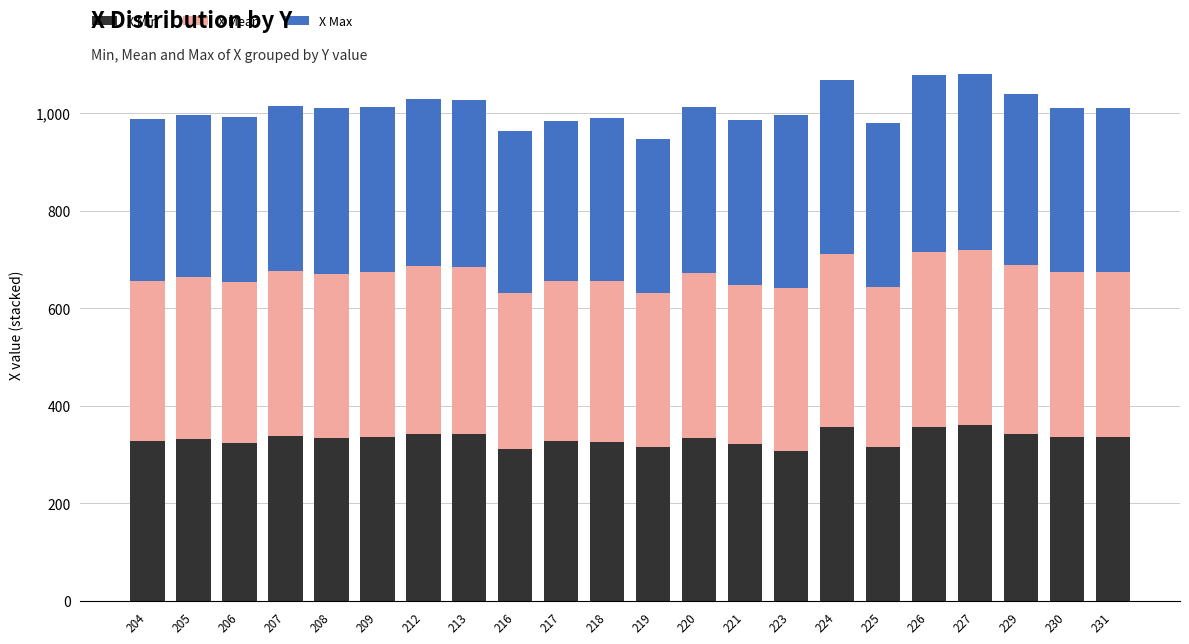

What is the difference between the second highest and minimum values in the X Min series?

49